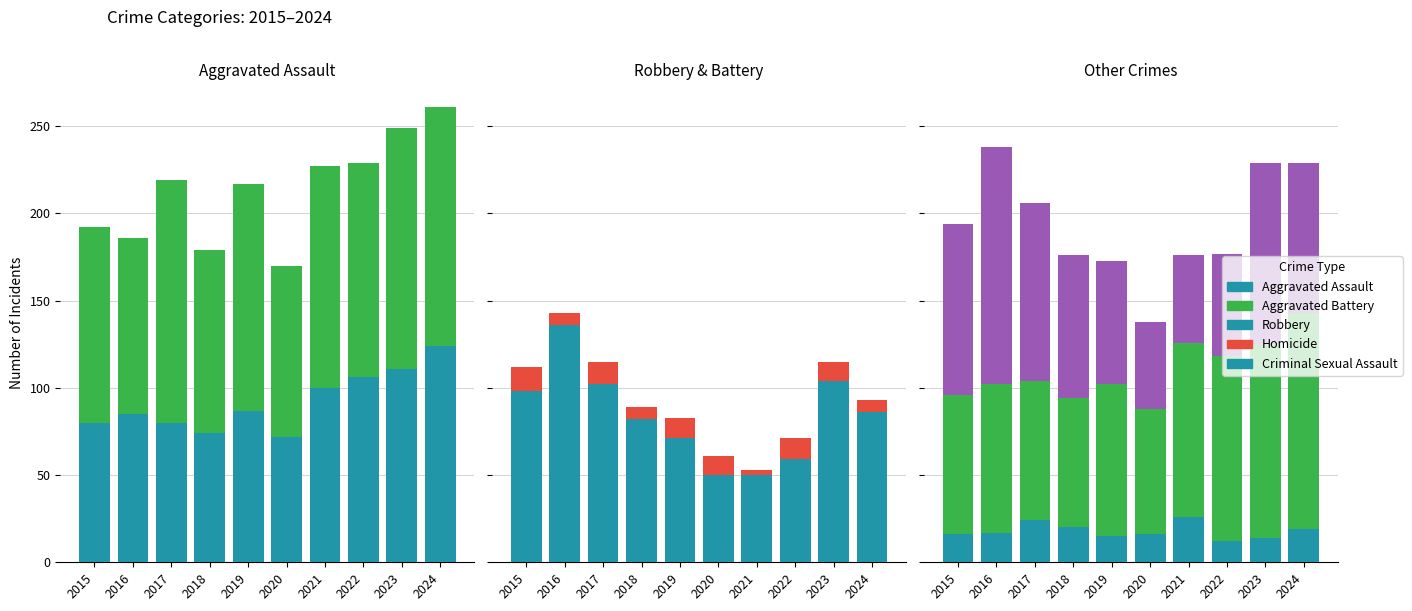

Between 2016 and 2018, which series saw the biggest shift?

Robbery